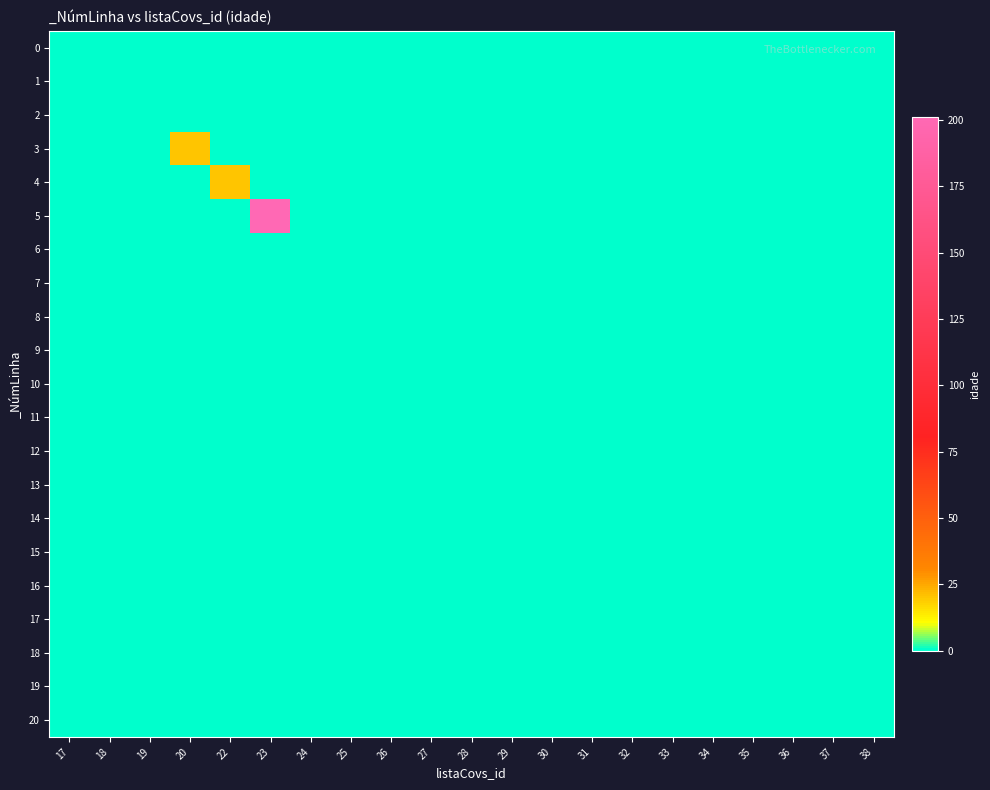

Rank the series by their maximum value, from lowest to highest.

0, 1, 2, 6, 7, 8, 9, 10, 11, 12, 13, 14, 15, 16, 17, 18, 19, 20, 3, 4, 5